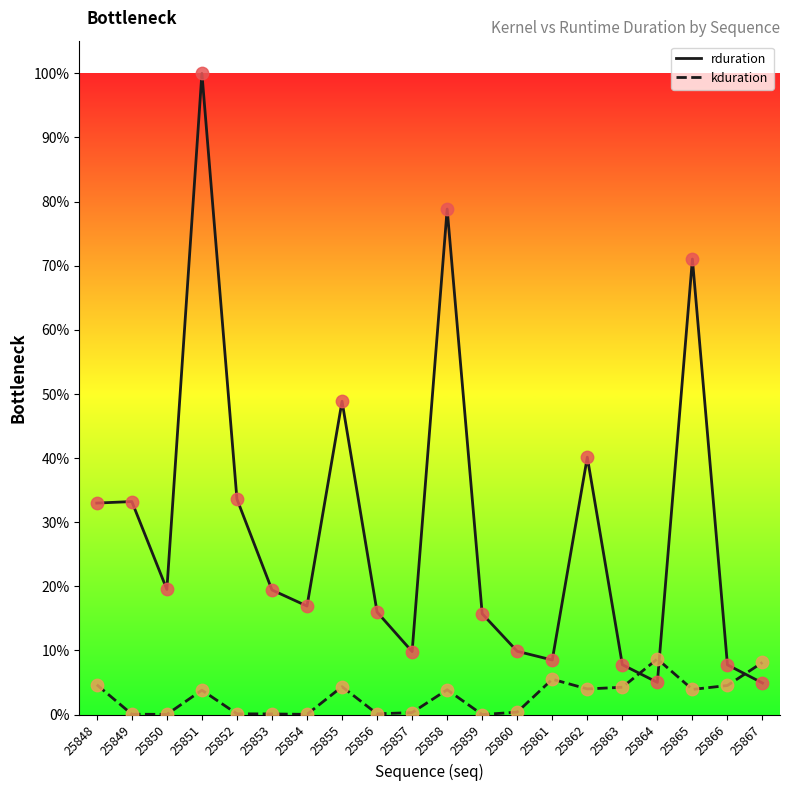

What is the total value across all series at 25861?

14.0